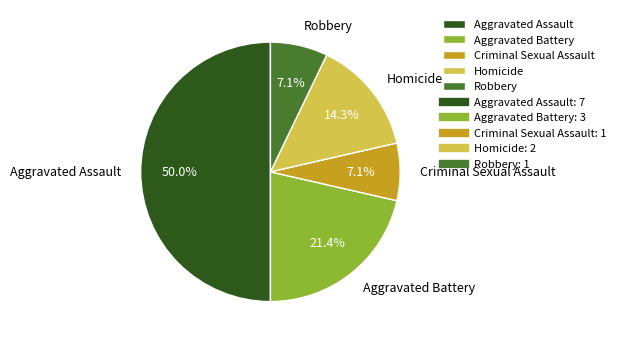

Count the number of slices in the pie.

5